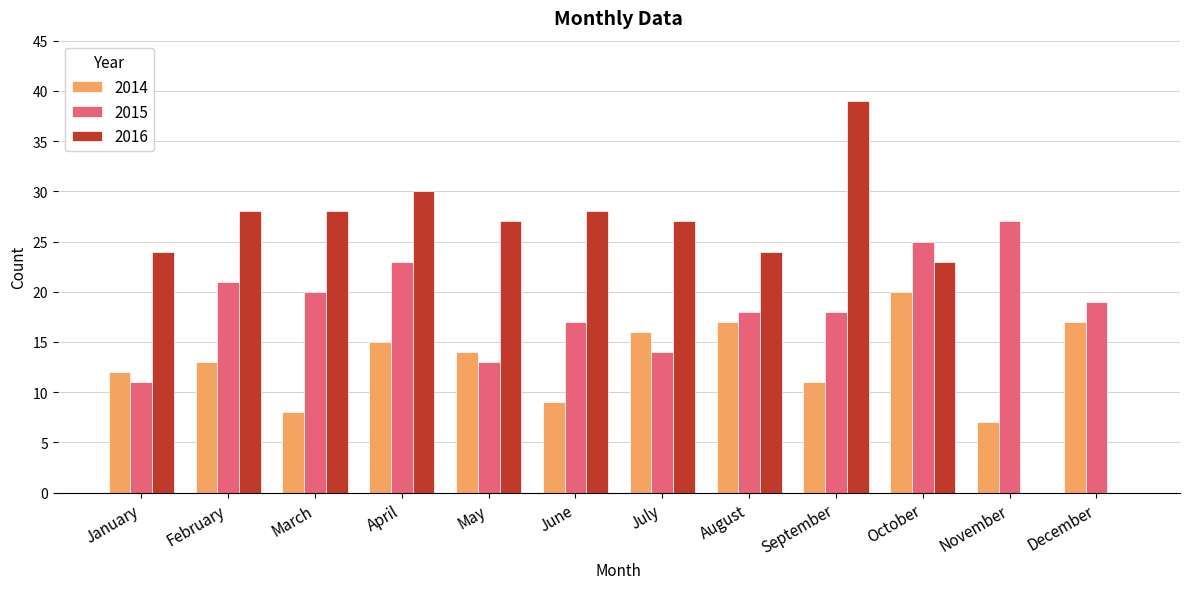

Are the bars grouped side by side (vs. stacked)?

Yes